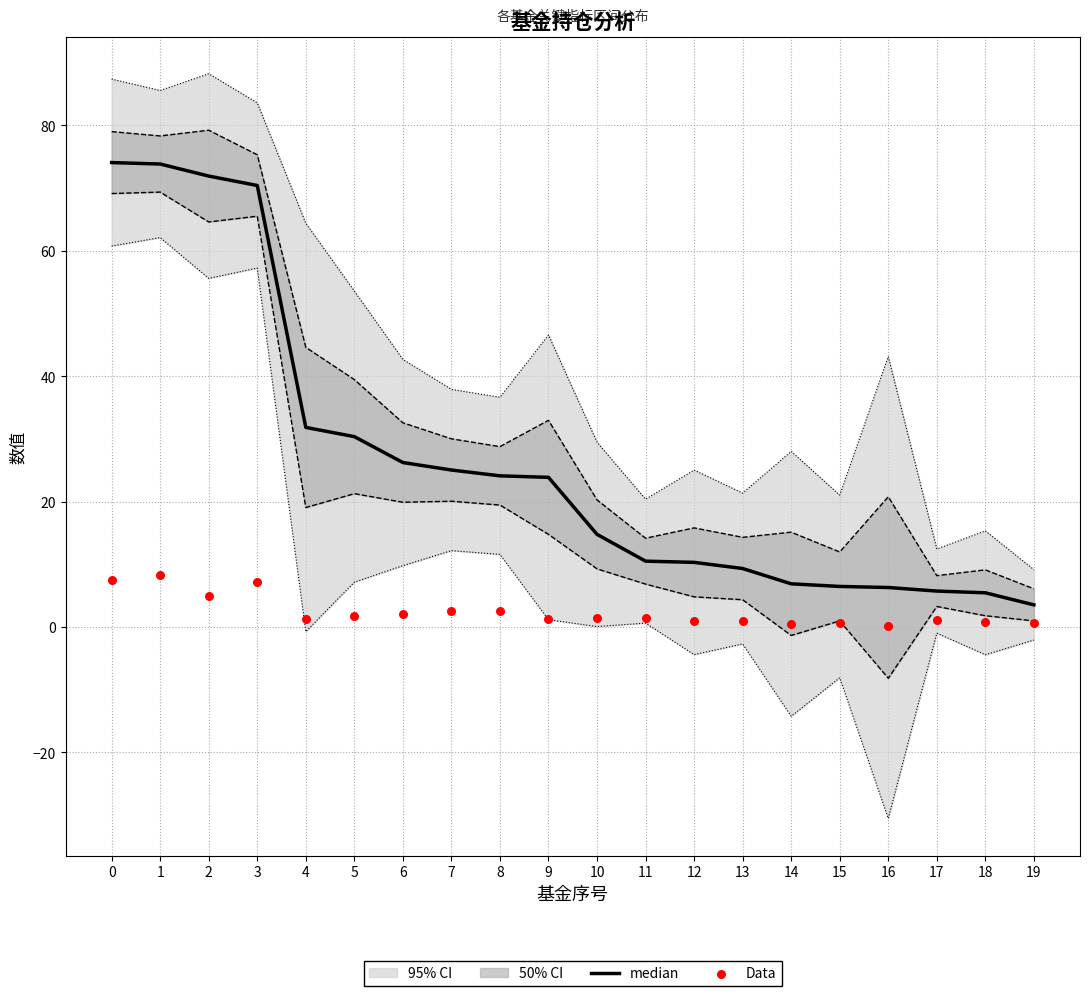

What is the total value across all series at 15?

7.0